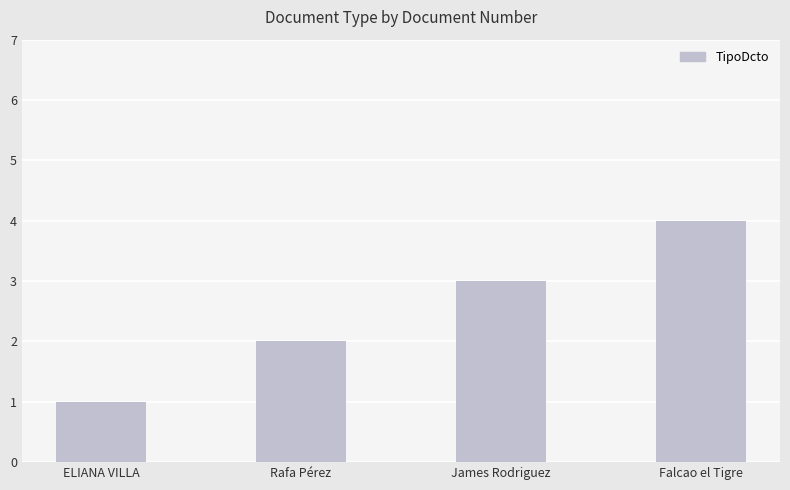

What is the approximate value at James Rodriguez?

3